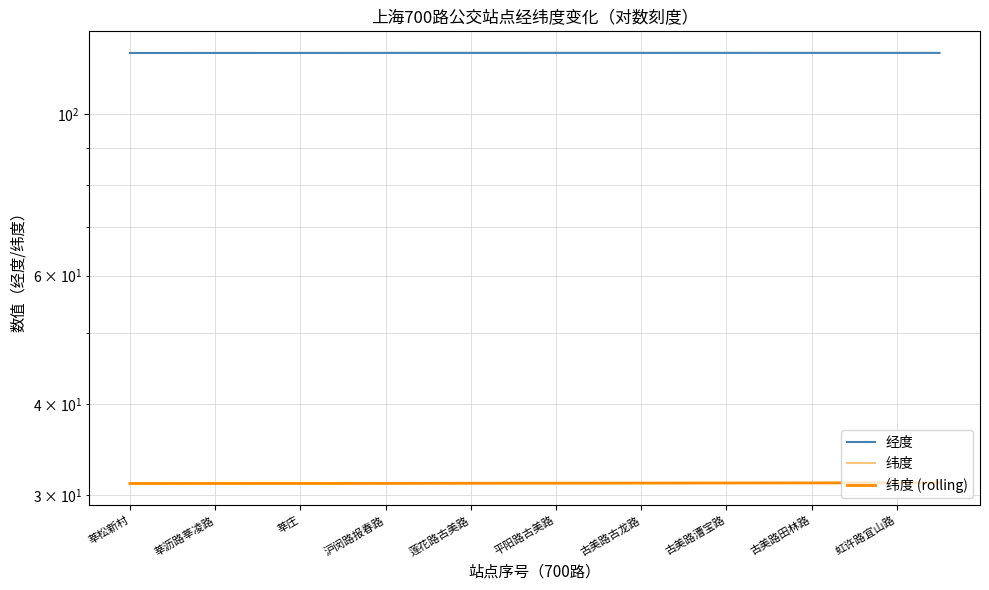

List the labels in order of 纬度 (rolling) value, largest first.

19, 18, 17, 16, 15, 14, 13, 12, 11, 10, 虹许路宜山路, 古美路田林路, 古美路漕宝路, 古美路古龙路, 平阳路古美路, 沪闵路报春路, 莲花路古美路, 莘庄, 莘沥路莘凌路, 莘松新村